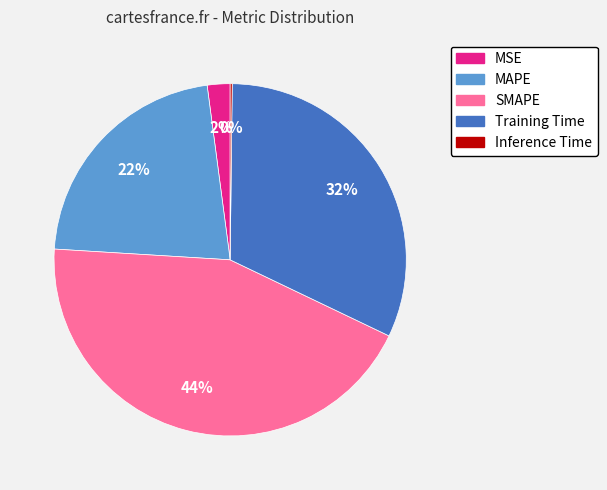

To the nearest percent, what percentage of the pie is SMAPE?

44%